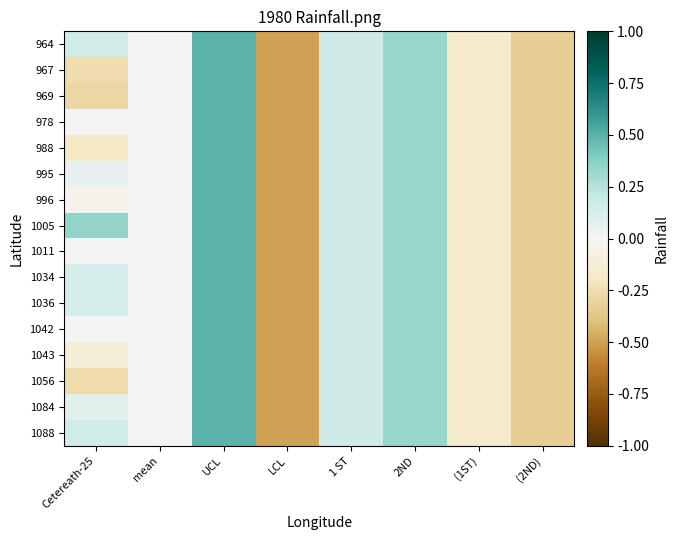

Which series has the widest spread of values?

964